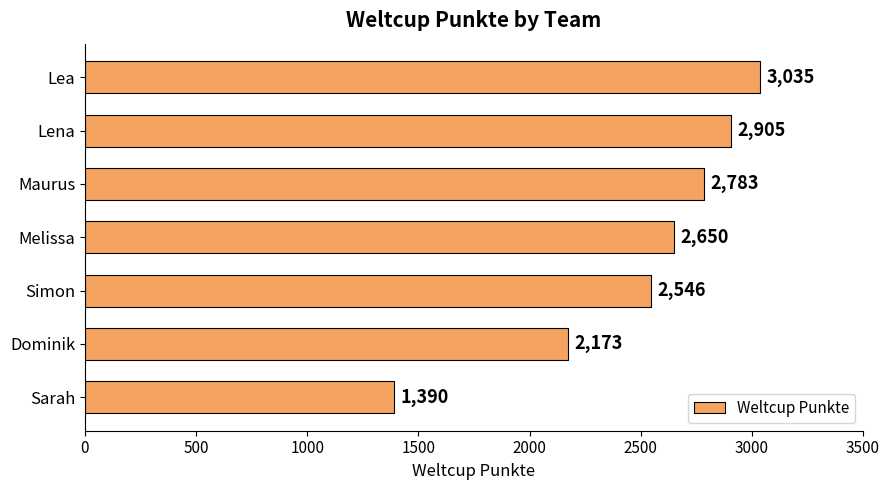

Rank the categories by value from highest to lowest.

Lea, Lena, Maurus, Melissa, Simon, Dominik, Sarah